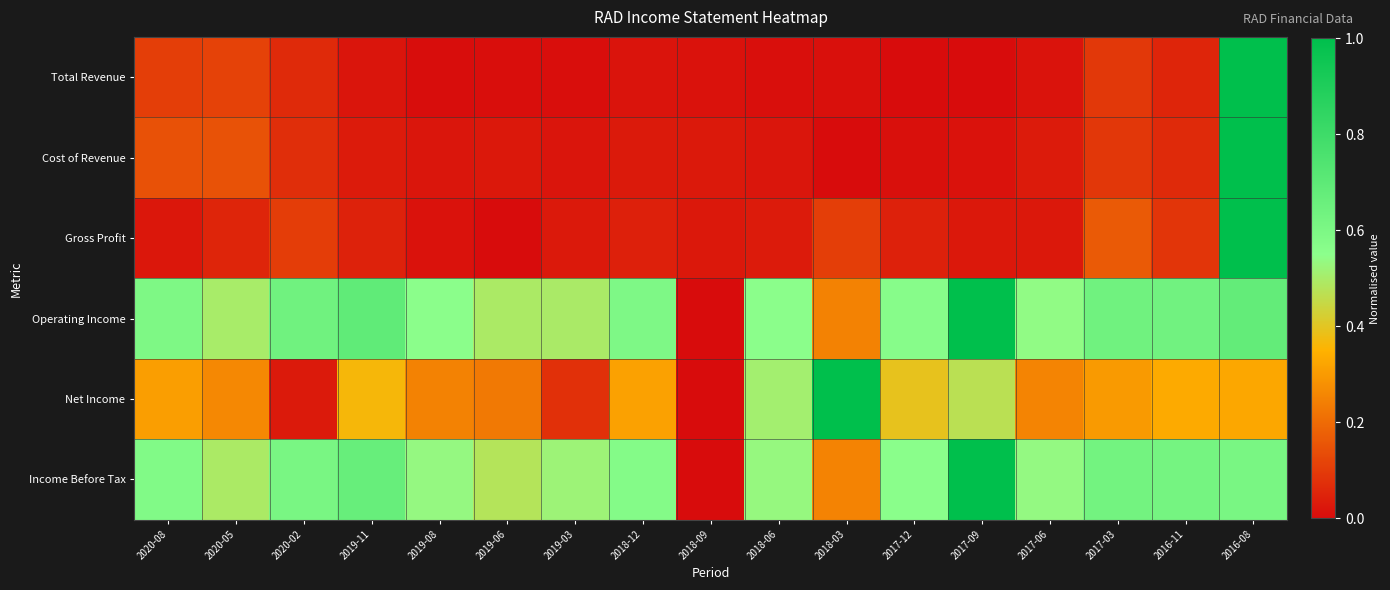

Reading left to right, list all the values displayed in this chart.

Total Revenue: 2020-08=0.1	2020-05=0.1	2020-02=0.1	2019-11=0.0	2019-08=0.0	2019-06=0.0	2019-03=0.0	2018-12=0.0	2018-09=0.0	2018-06=0.0	2018-03=0.0	2017-12=0.0	2017-09=0.0	2017-06=0.0	2017-03=0.1	2016-11=0.1	2016-08=1.0
Cost of Revenue: 2020-08=0.1	2020-05=0.1	2020-02=0.1	2019-11=0.0	2019-08=0.0	2019-06=0.0	2019-03=0.0	2018-12=0.0	2018-09=0.0	2018-06=0.0	2018-03=0.0	2017-12=0.0	2017-09=0.0	2017-06=0.0	2017-03=0.1	2016-11=0.1	2016-08=1.0
Gross Profit: 2020-08=0.0	2020-05=0.1	2020-02=0.1	2019-11=0.0	2019-08=0.0	2019-06=0.0	2019-03=0.0	2018-12=0.0	2018-09=0.0	2018-06=0.0	2018-03=0.1	2017-12=0.0	2017-09=0.0	2017-06=0.0	2017-03=0.2	2016-11=0.1	2016-08=1.0
Operating Income: 2020-08=0.6	2020-05=0.5	2020-02=0.6	2019-11=0.7	2019-08=0.6	2019-06=0.5	2019-03=0.5	2018-12=0.6	2018-09=0.0	2018-06=0.6	2018-03=0.2	2017-12=0.6	2017-09=1.0	2017-06=0.5	2017-03=0.6	2016-11=0.6	2016-08=0.7
Net Income: 2020-08=0.3	2020-05=0.3	2020-02=0.0	2019-11=0.4	2019-08=0.2	2019-06=0.2	2019-03=0.1	2018-12=0.3	2018-09=0.0	2018-06=0.5	2018-03=1.0	2017-12=0.4	2017-09=0.5	2017-06=0.3	2017-03=0.3	2016-11=0.3	2016-08=0.3
Income Before Tax: 2020-08=0.6	2020-05=0.5	2020-02=0.6	2019-11=0.7	2019-08=0.5	2019-06=0.5	2019-03=0.5	2018-12=0.6	2018-09=0.0	2018-06=0.5	2018-03=0.3	2017-12=0.6	2017-09=1.0	2017-06=0.5	2017-03=0.6	2016-11=0.6	2016-08=0.6